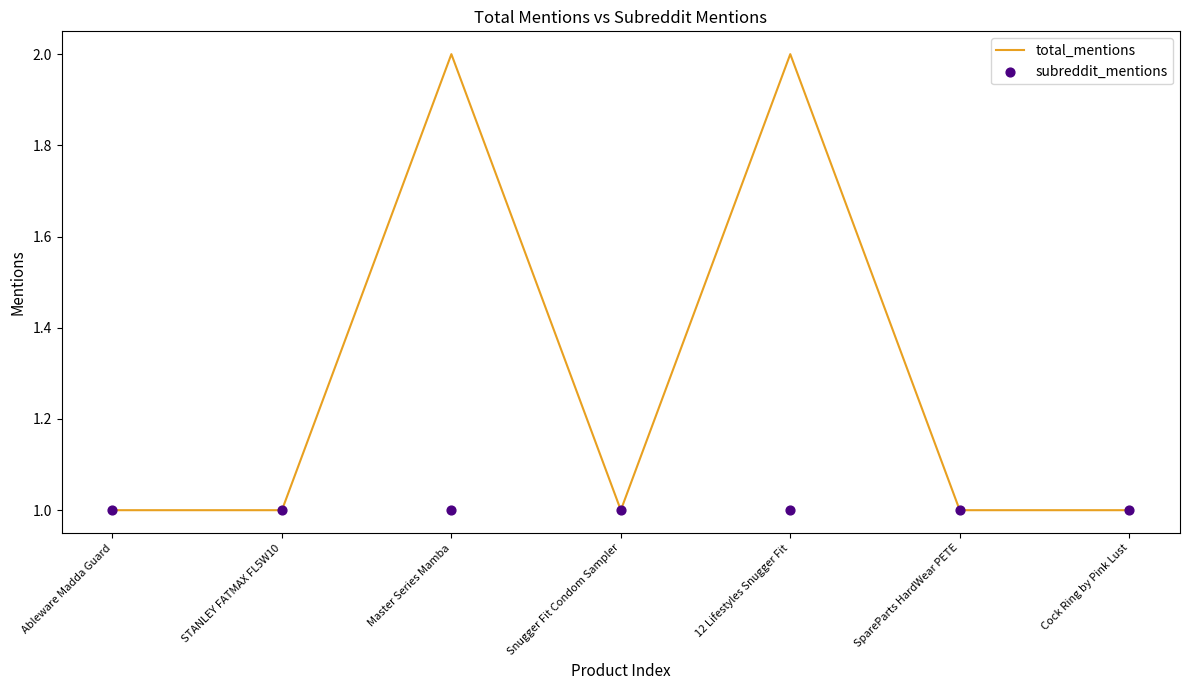

Which series has the largest total across all categories?

total_mentions